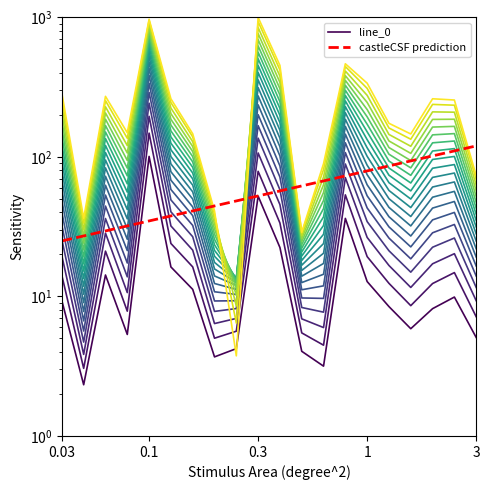

Between 13 and 15, which series saw the biggest shift?

line_0